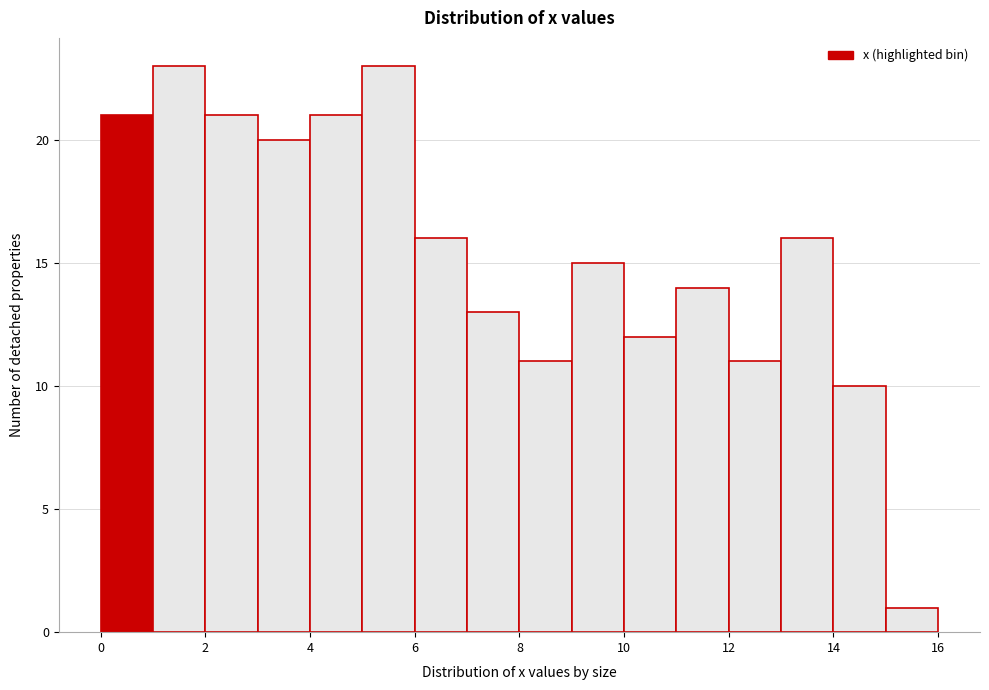

What is the height of the bar covering 13 to 14 on the x-axis? The values are not printed on the chart, so give them approximately, as read against the axis.

16